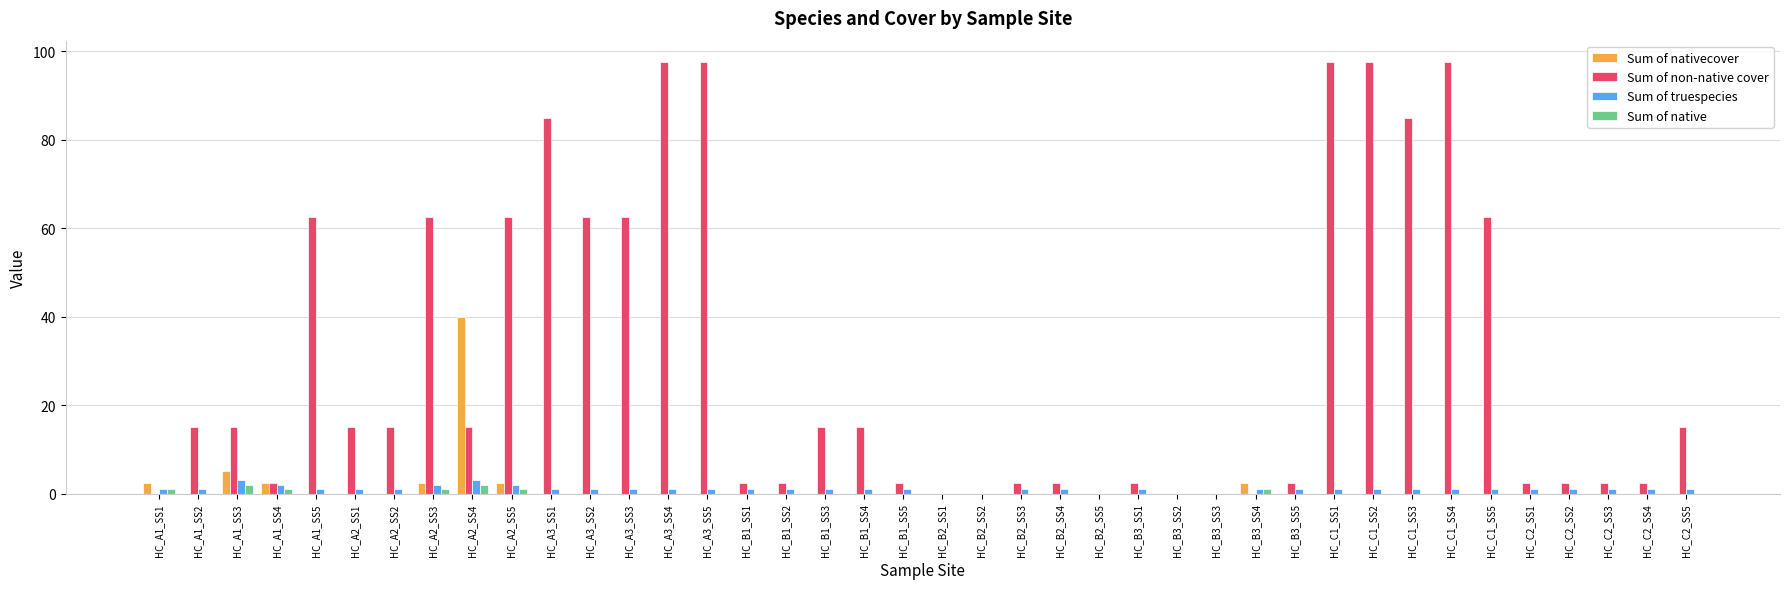

Which series changed the most between HC_A1_SS1 and HC_A3_SS4?

Sum of non-native cover